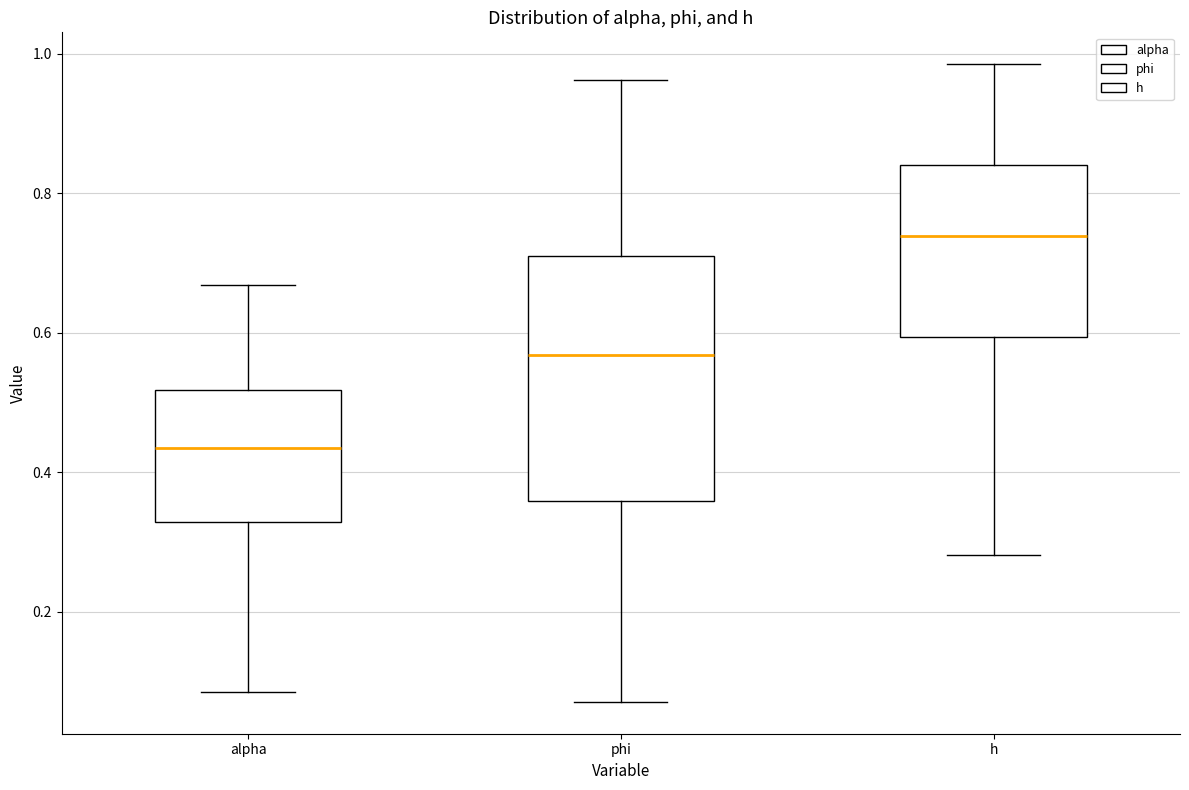

Reading left to right, read every box against the y-axis: the position of its median line, the range the box covers, and the ends of its whiskers. The values are not printed on the chart, so give them approximately, as read against the axis.

alpha: median 0.44, box 0.32 to 0.52, whiskers 0.08 to 0.66
phi: median 0.56, box 0.36 to 0.72, whiskers 0.08 to 0.96
h: median 0.74, box 0.60 to 0.84, whiskers 0.28 to 0.98